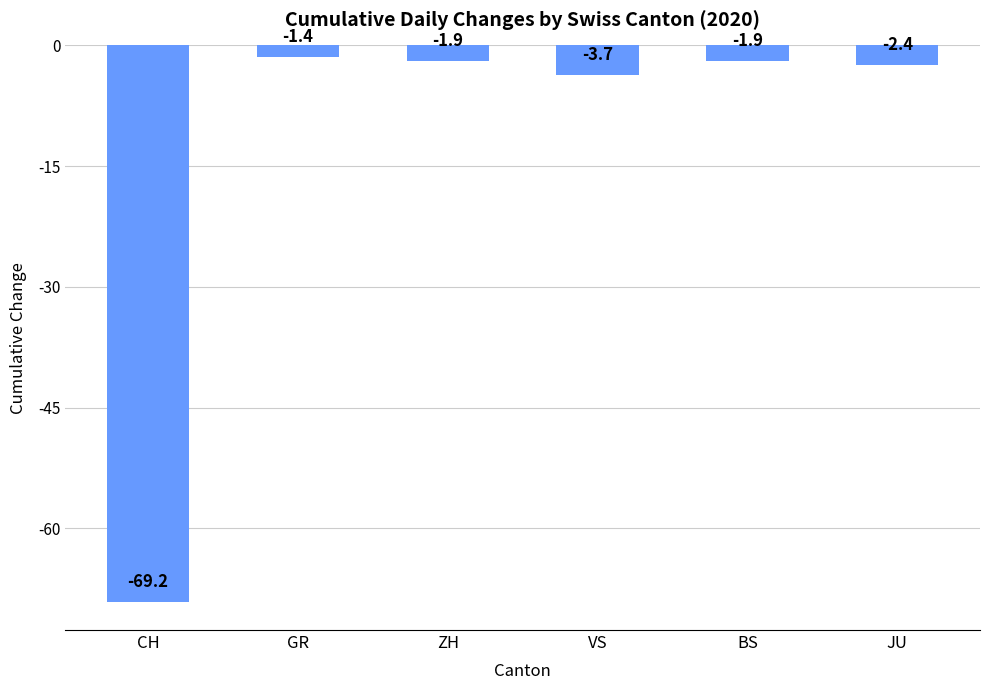

What is the label of the 2nd bar from the right?

BS